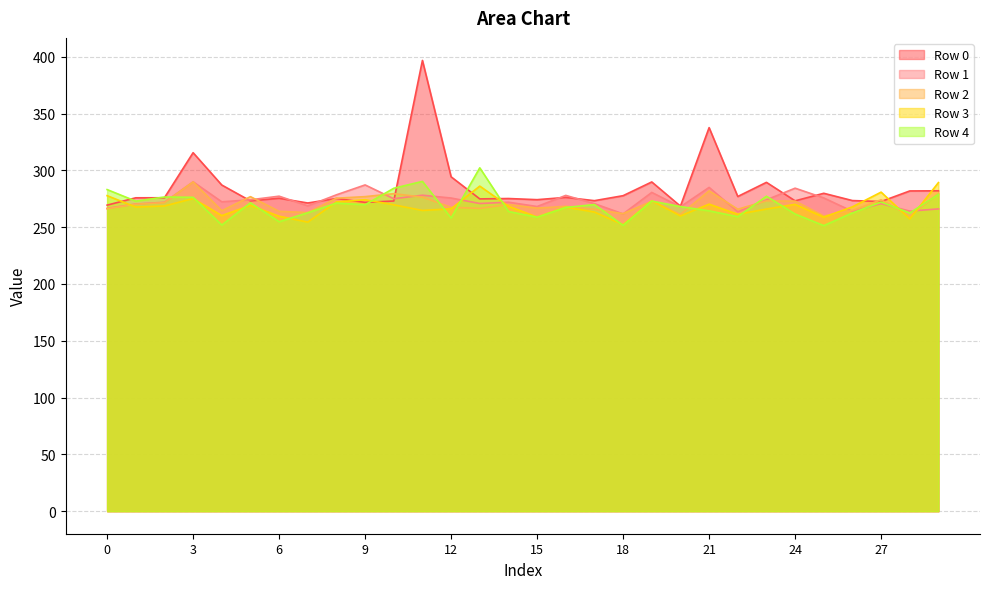

Reading right to left, extract all data points from this chart.

Row 0: 282.0	281.9	272.6	273.4	279.8	273.2	289.5	277.0	337.6	268.5	289.8	277.7	273.3	276.2	274.2	275.2	274.9	294.3	396.8	273.0	271.8	275.3	271.3	275.5	273.1	287.1	315.6	275.9	275.9	269.4
Row 1: 266.1	264.1	270.7	263.9	275.7	284.3	274.1	263.6	285.0	268.0	280.6	261.7	270.7	278.0	268.2	272.0	270.9	275.7	278.1	275.1	287.2	278.5	268.7	277.3	274.1	272.3	290.0	271.9	270.4	266.6
Row 2: 279.8	259.8	274.1	264.8	259.9	272.9	273.2	265.8	282.0	261.2	272.8	261.9	265.7	268.4	266.8	270.0	266.5	267.5	276.5	279.5	276.9	275.5	262.8	264.0	276.9	264.5	289.8	271.6	270.2	266.3
Row 3: 289.3	257.2	280.9	267.9	258.8	270.1	266.0	261.4	270.3	259.9	273.3	252.1	263.3	267.6	258.9	268.4	286.2	266.2	264.7	269.7	274.2	272.2	254.4	259.6	269.2	260.2	275.2	268.7	267.7	277.7
Row 4: 278.9	262.5	272.1	262.6	251.4	261.6	277.2	259.2	264.4	268.1	273.0	251.6	269.9	267.3	258.8	263.8	302.3	258.1	290.3	284.3	269.8	271.2	262.7	254.8	271.5	251.9	276.3	276.6	272.9	283.1